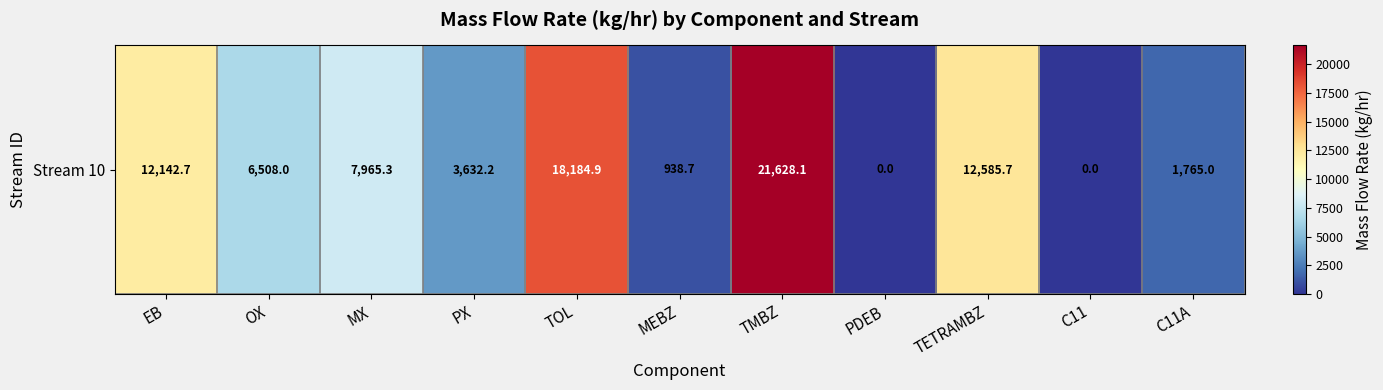

At which label does the data first exceed 6508?

EB